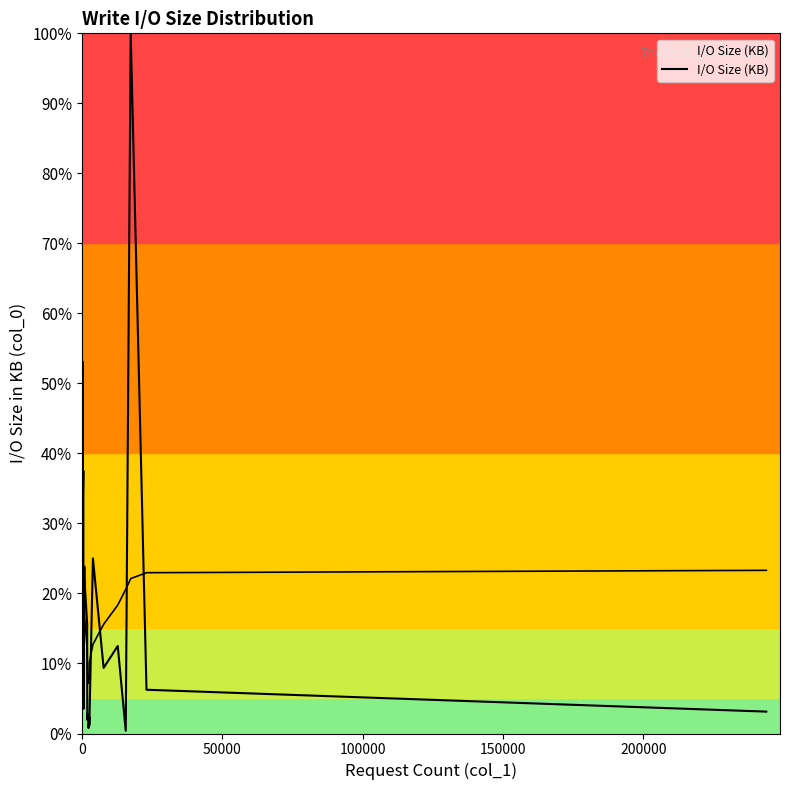

What is the average value?

18.2